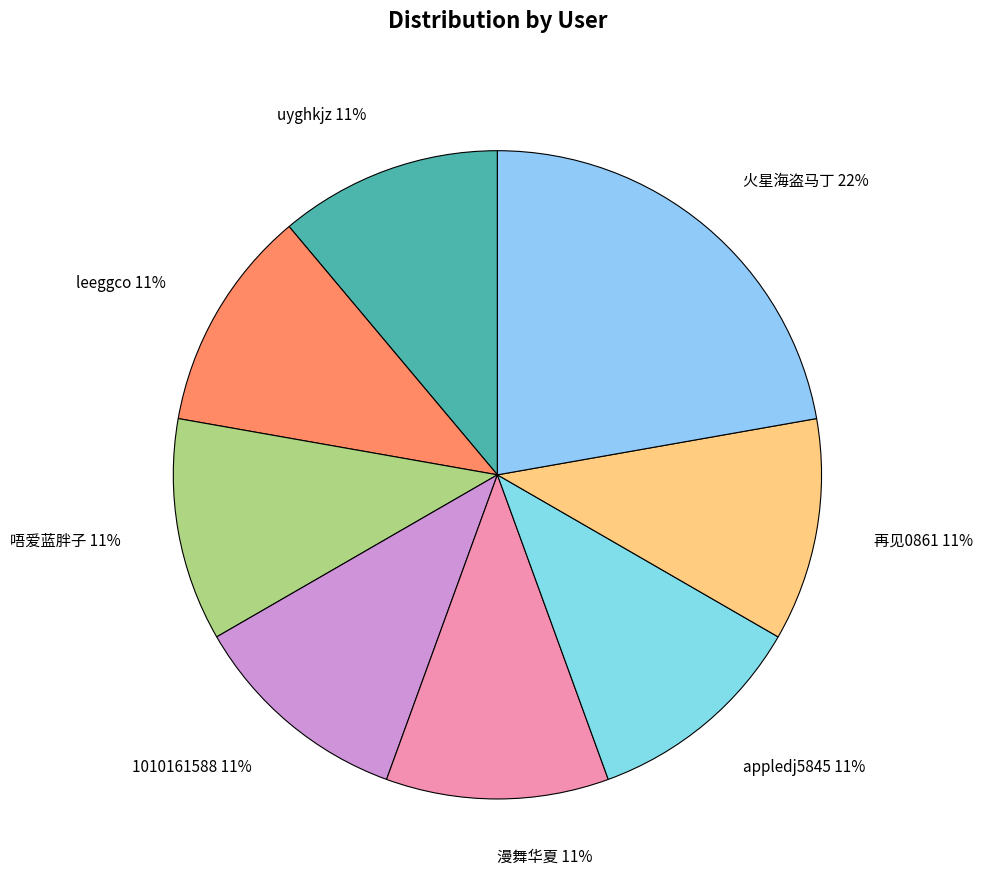

Do 唔爱蓝胖子 and 漫舞华夏 together represent more than half of the pie?

No